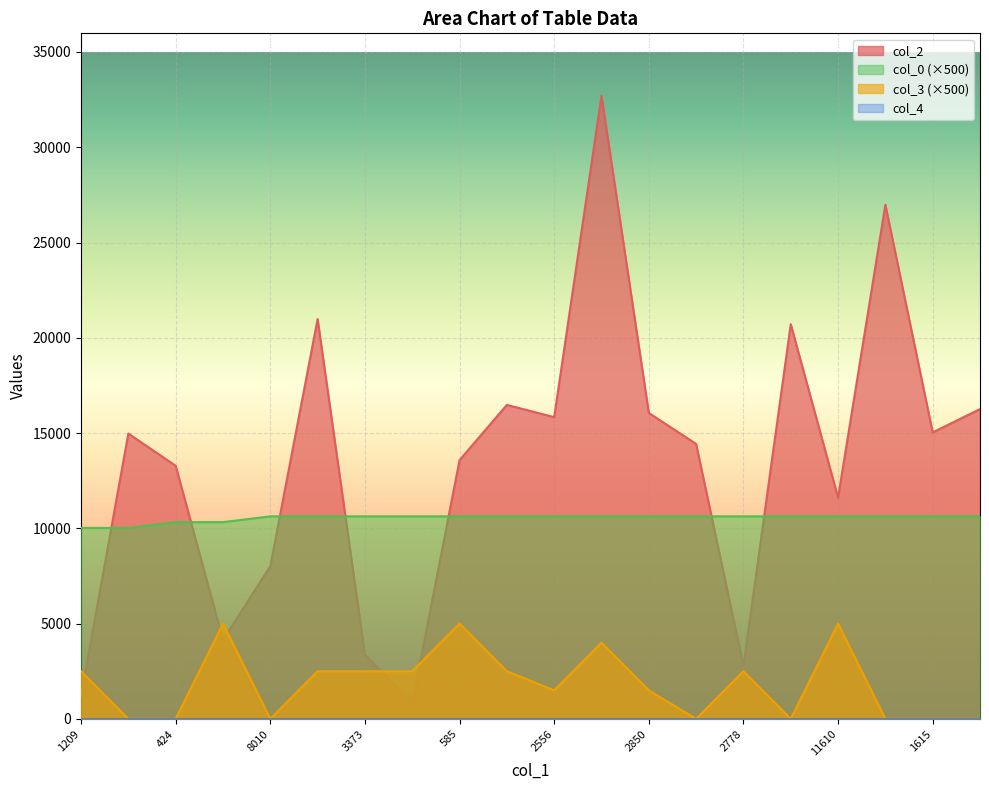

Is the value of col_3 at 836 greater than the value of col_2 at 3434?

No